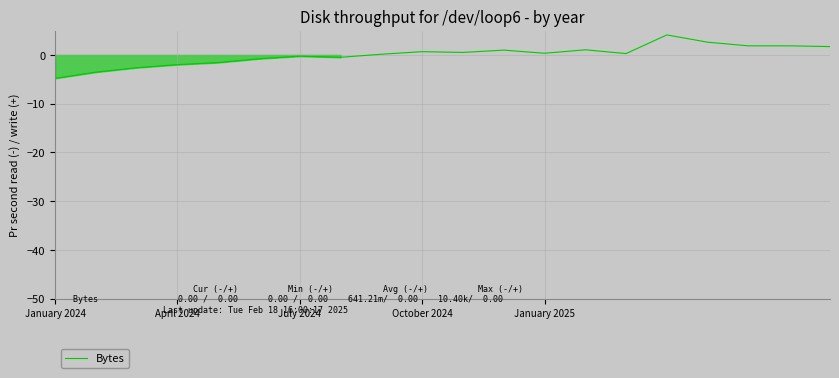

What is the smallest value displayed?

-4.8